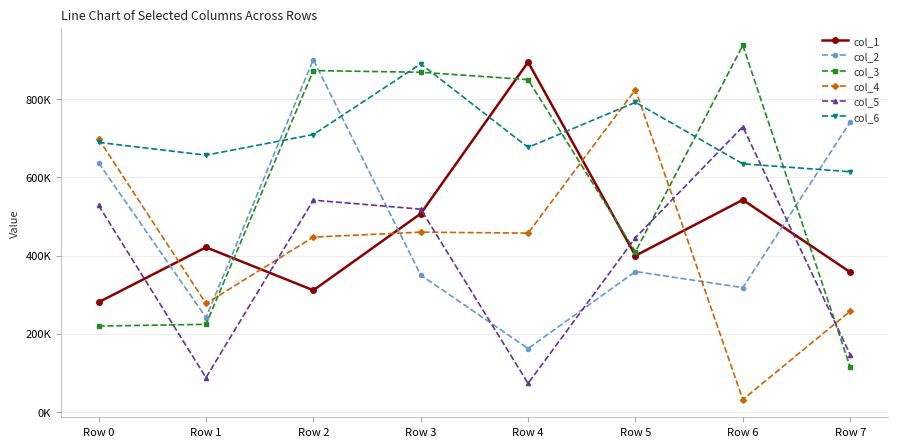

Which series ends up on top after the final intersection of col_2 and col_6?

col_2